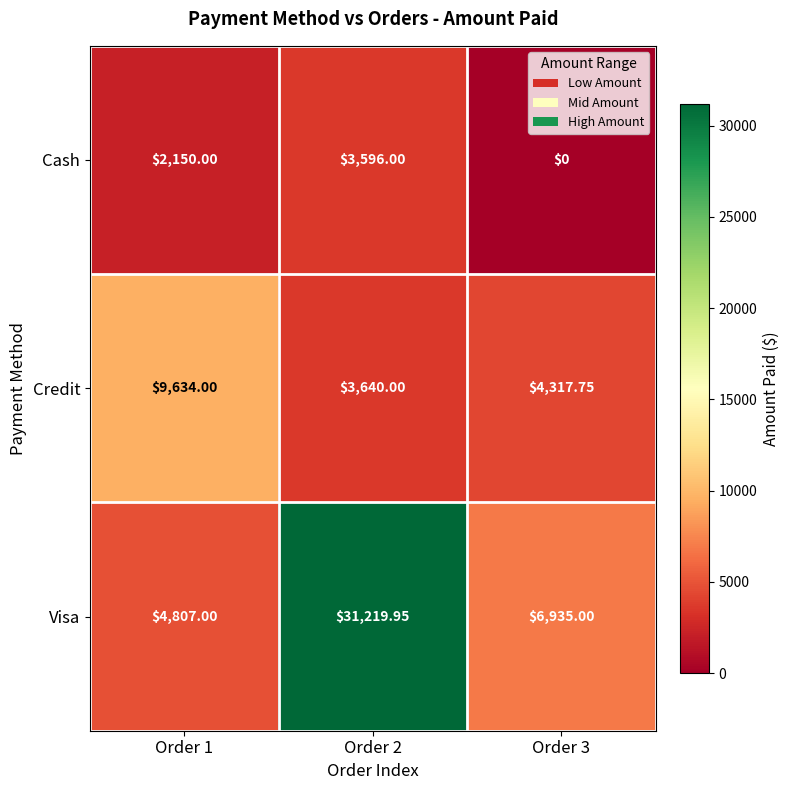

Which series has the largest total across all categories?

Visa